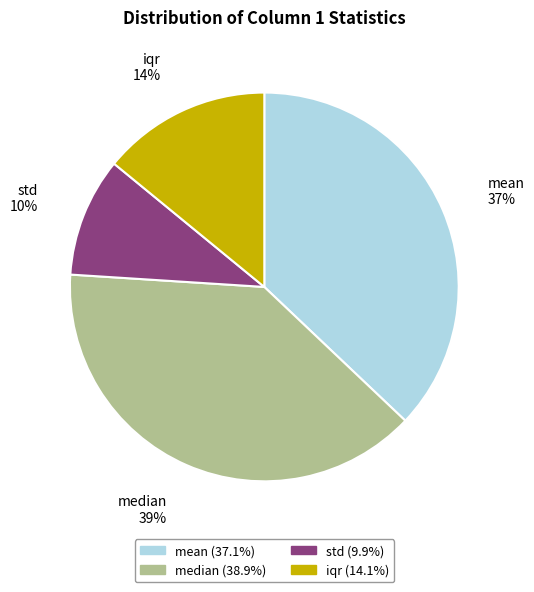

To the nearest percent, what is the average slice percentage?

25%